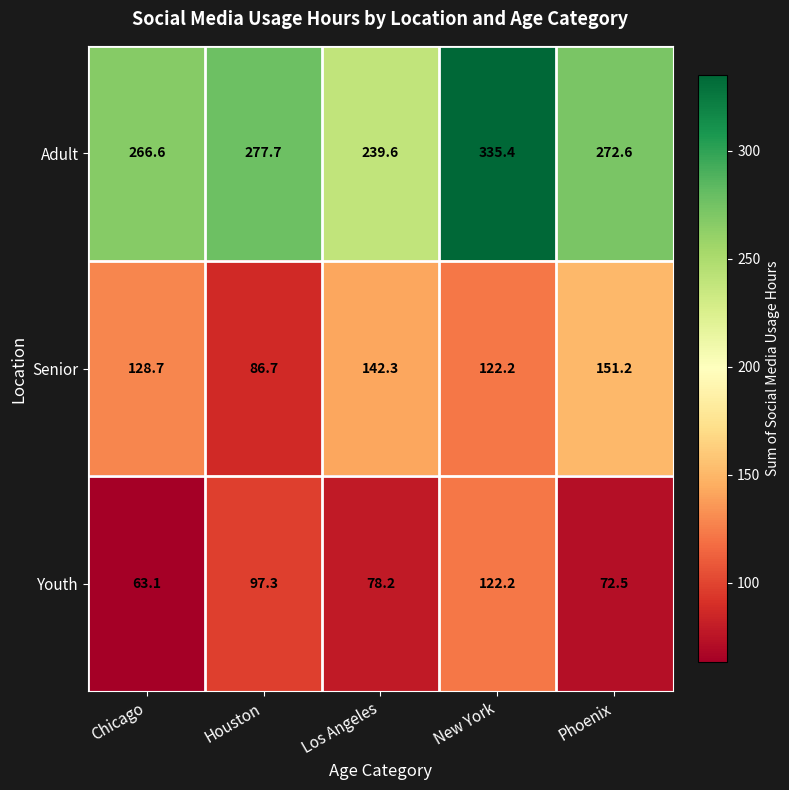

Which category has the lowest value in the Senior series?

Houston